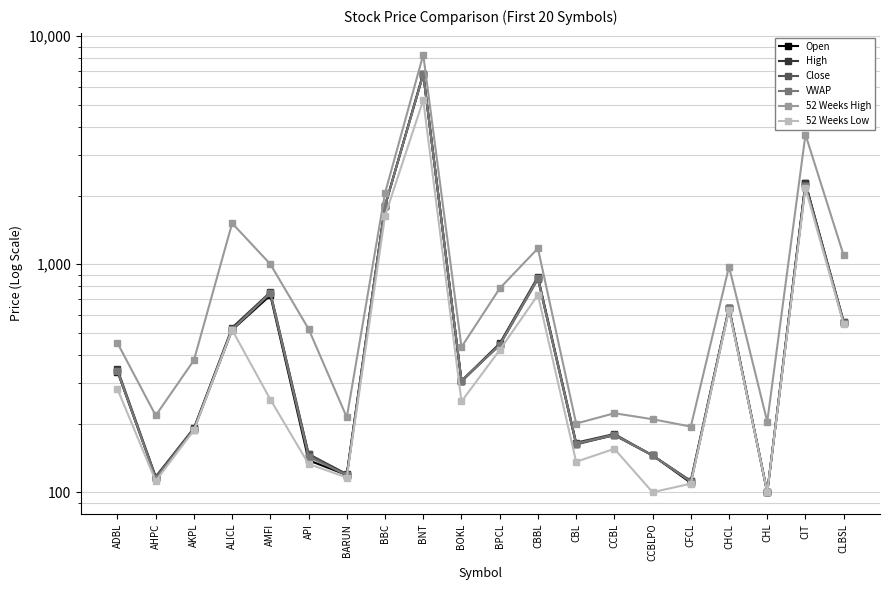

At which label does 52 Weeks Low reach its peak?

BNT